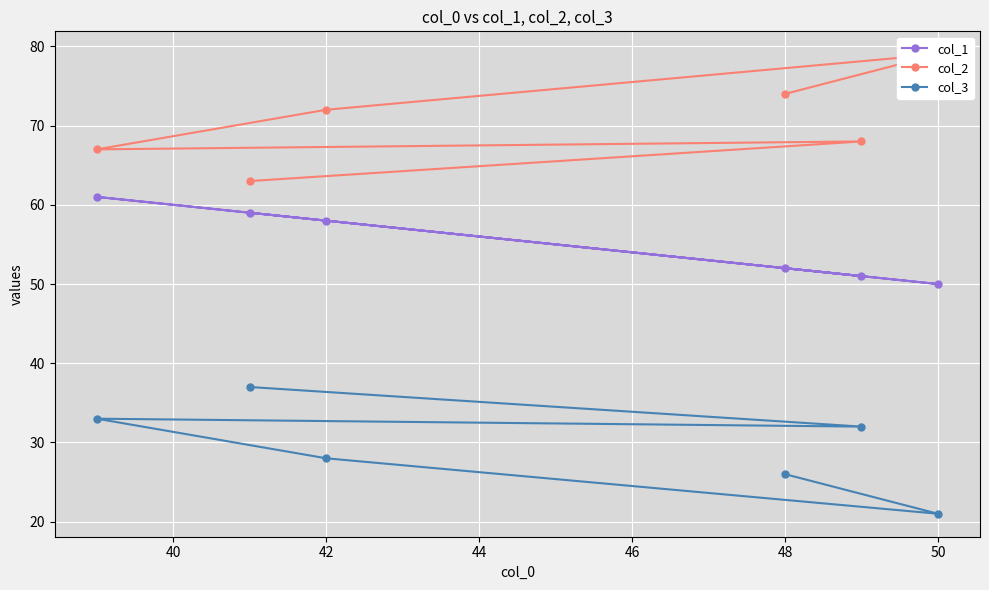

Is it true that col_3 equals 54 at 48?

False